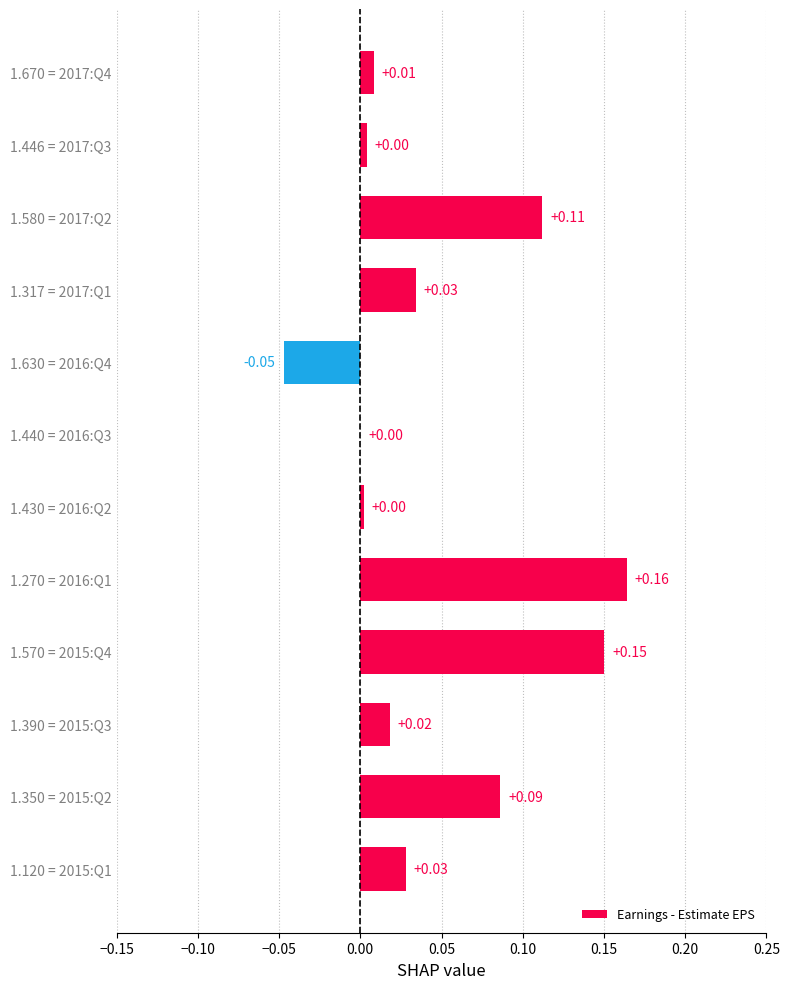

Which has a higher value, 1.580 = 2017:Q2 or 1.630 = 2016:Q4?

1.580 = 2017:Q2